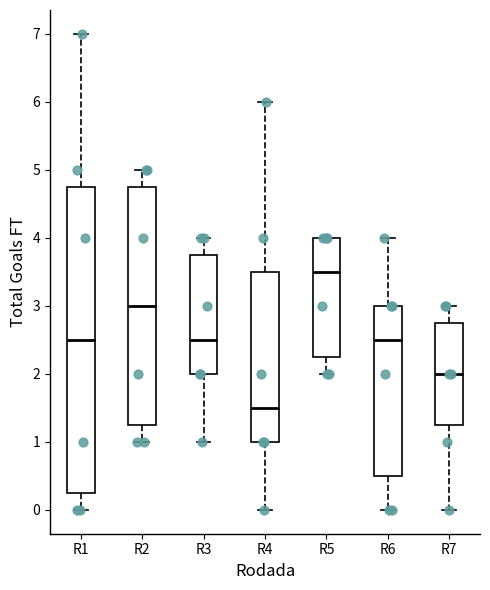

Where does the lower whisker of the box for R5 end on the y-axis? The values are not printed on the chart, so give them approximately, as read against the axis.

2.0